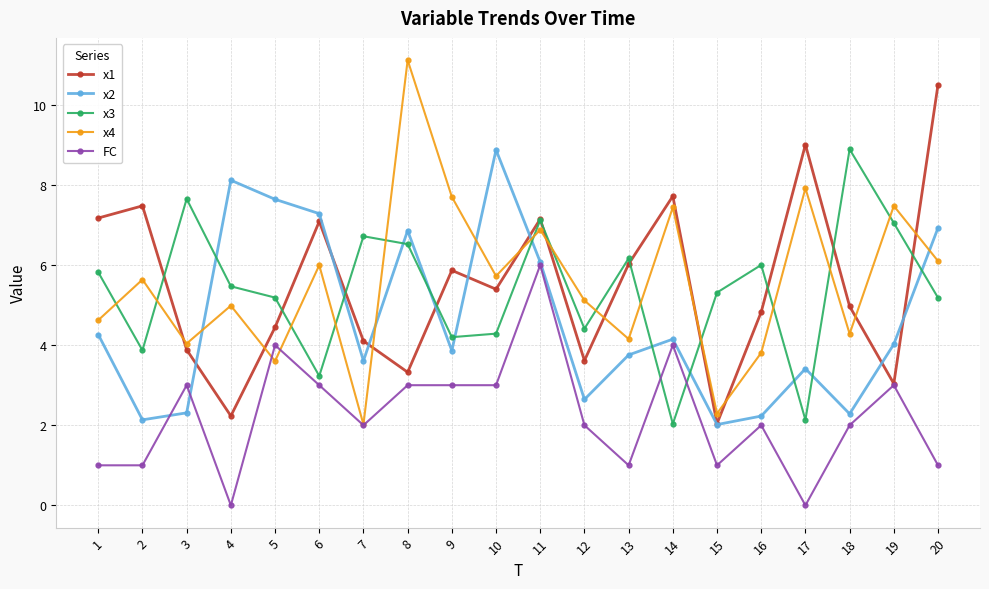

How many lines are shown in the chart?

5